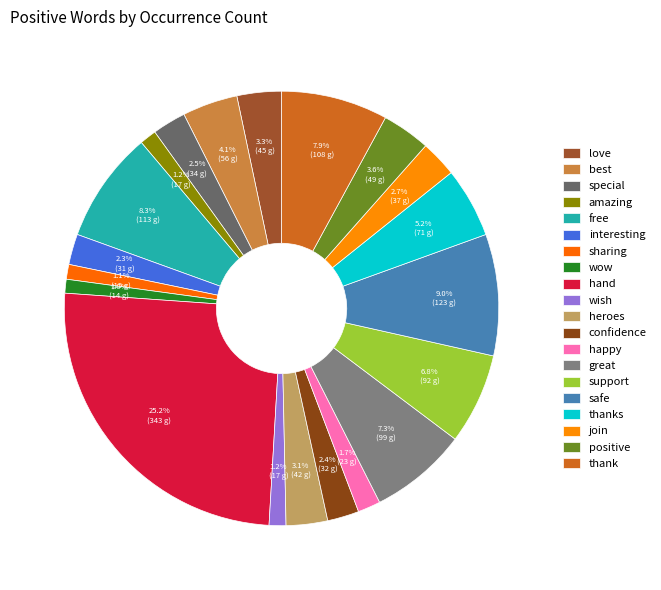

True or false: safe accounts for 16% of the total.

False